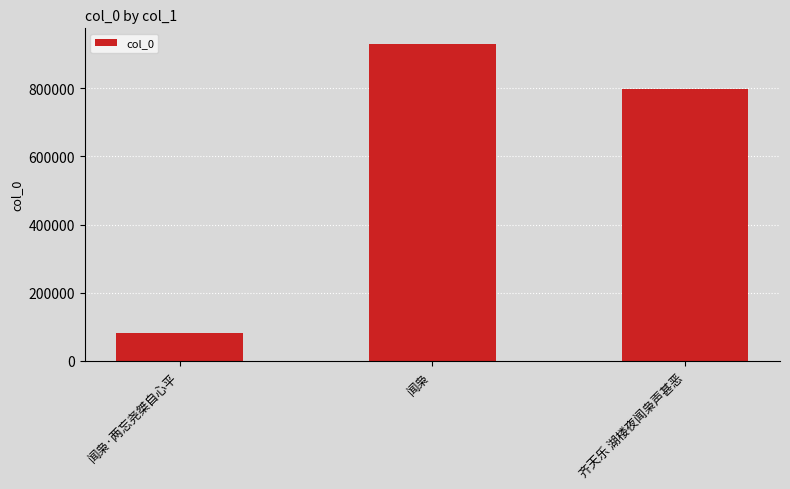

Reading left to right, list all the values displayed in this chart.

闻枭·两忘尧桀自心平=82406	闻枭=929627	齐天乐 湖楼夜闻枭声甚恶=798153